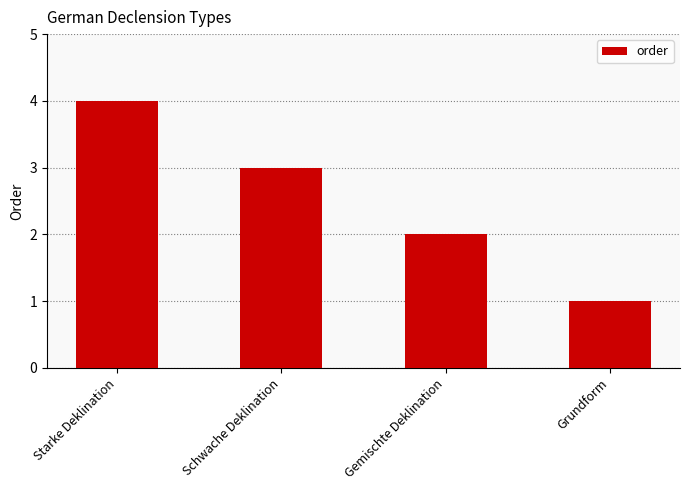

Which label corresponds to the smallest value in the chart?

Grundform